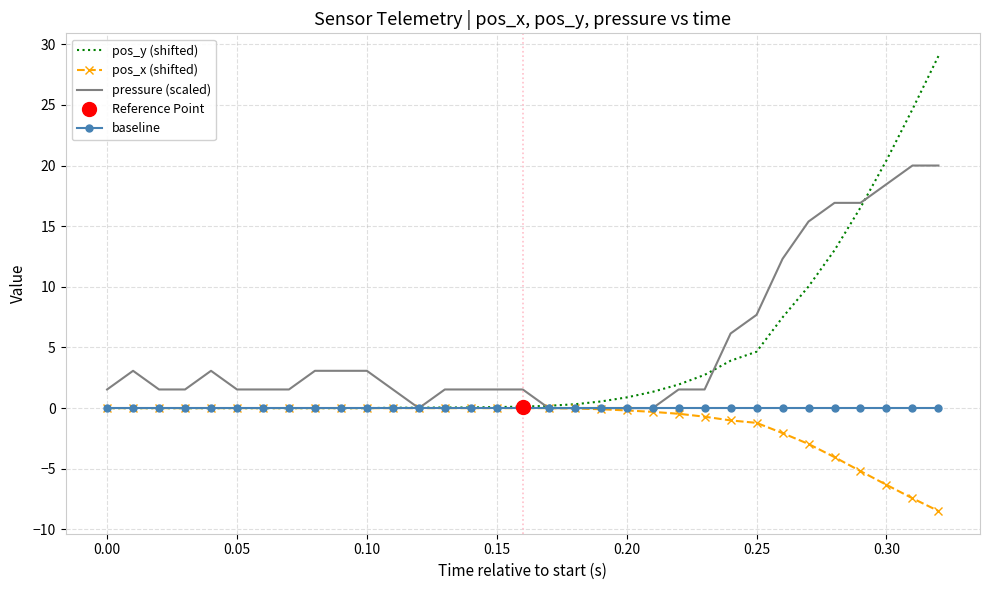

True or false: baseline and pressure (scaled) intersect in this chart.

False